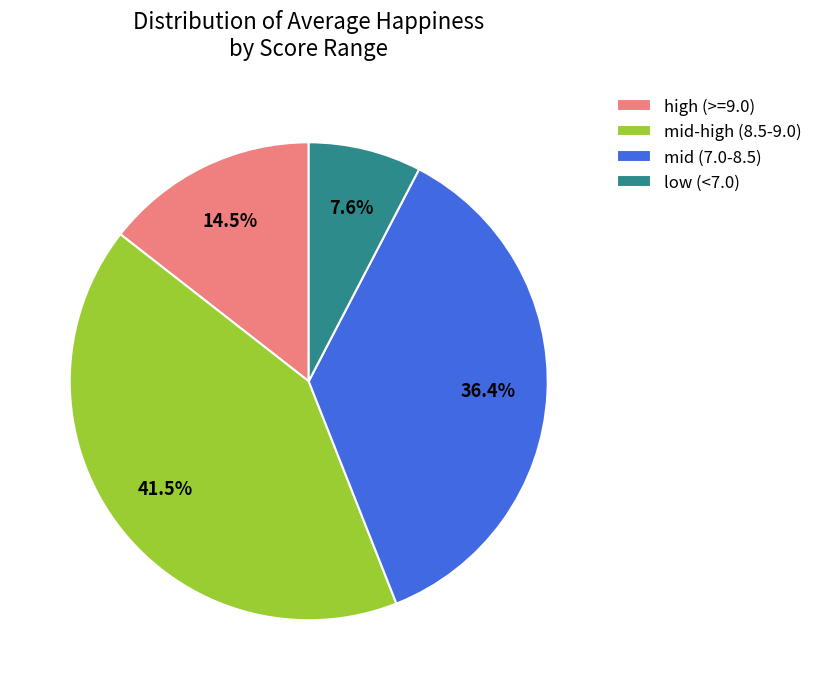

Which category has the smallest portion of the pie?

low (<7.0)